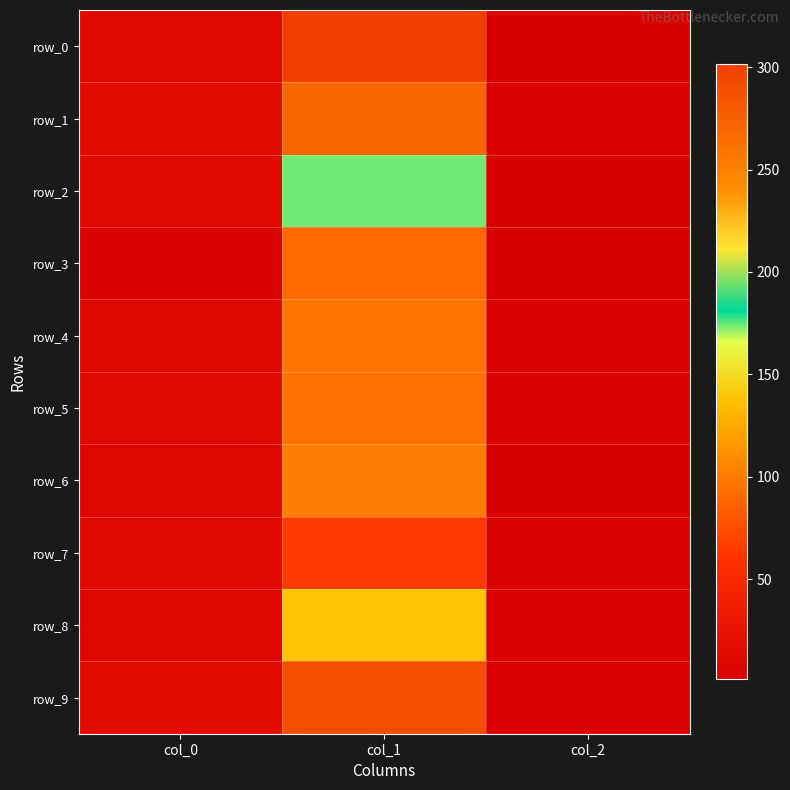

Between col_0 and col_2, which is larger?

col_0